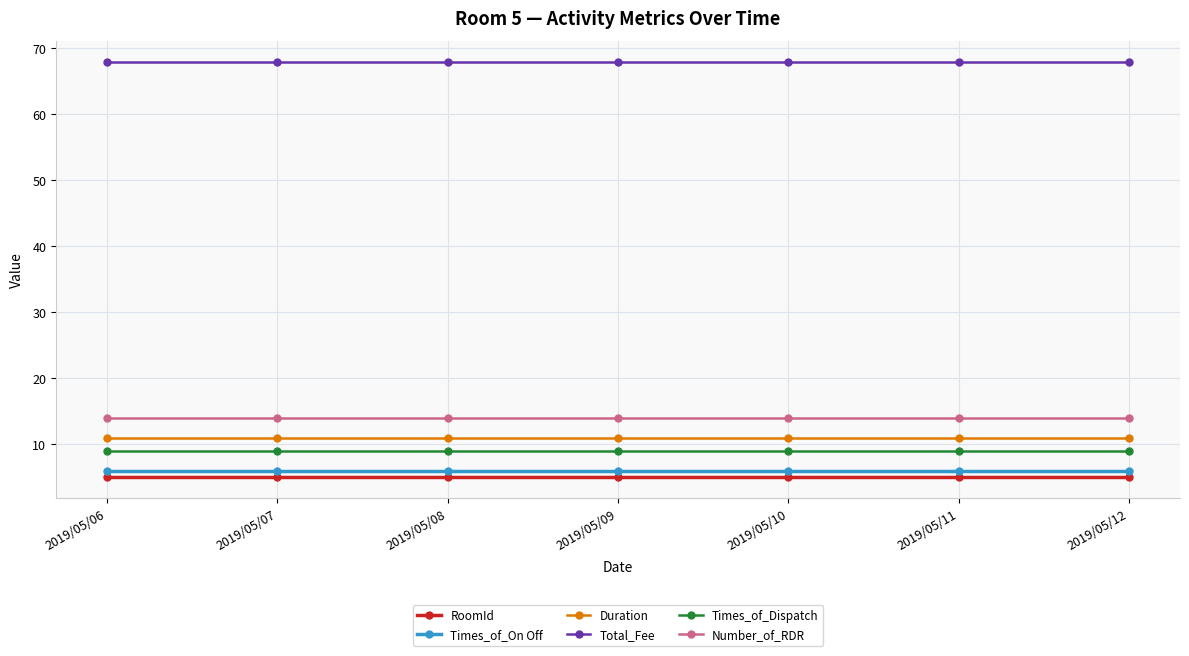

List the series in order of their peak value, highest first.

Total_Fee, Number_of_RDR, Duration, Times_of_Dispatch, Times_of_On Off, RoomId